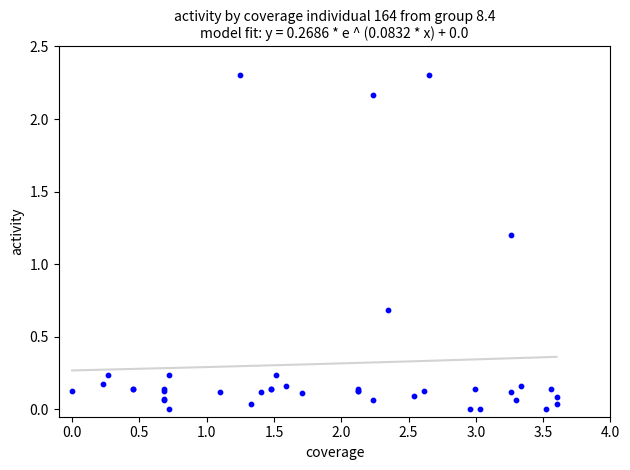

What Y value in the scatter plot is closest to 1?

1.2